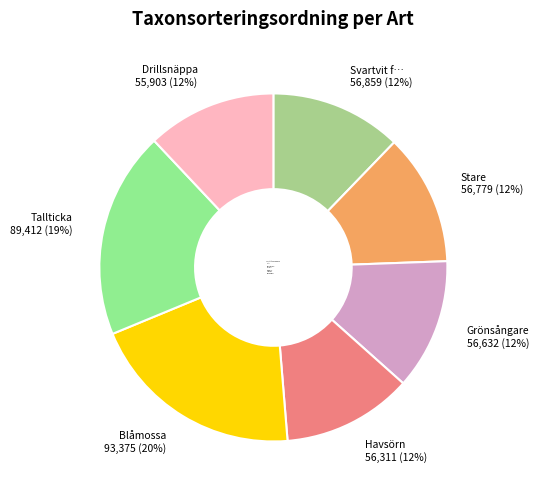

Does Grönsångare account for over 50% of the chart?

No